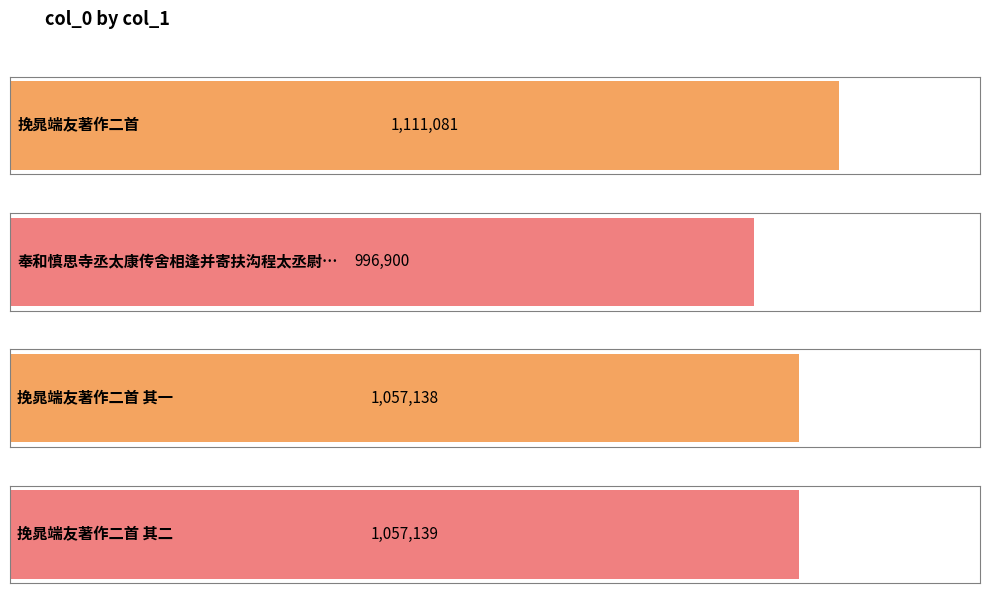

What is the label of the 2nd bar from the right?

挽晁端友著作二首 其一